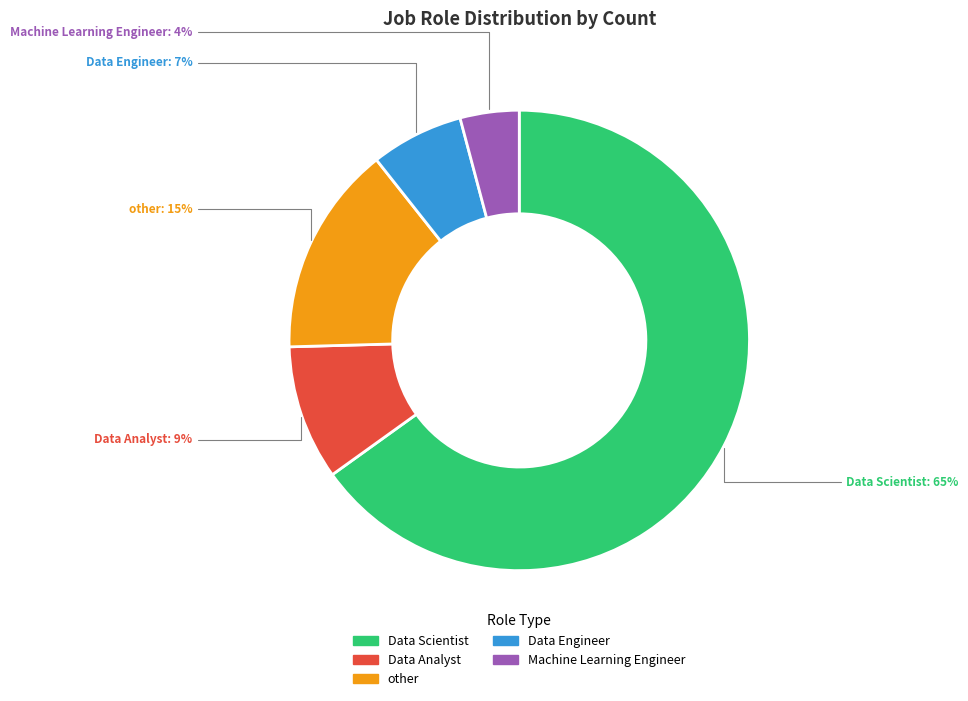

Which has a higher value, Data Scientist or Data Engineer?

Data Scientist